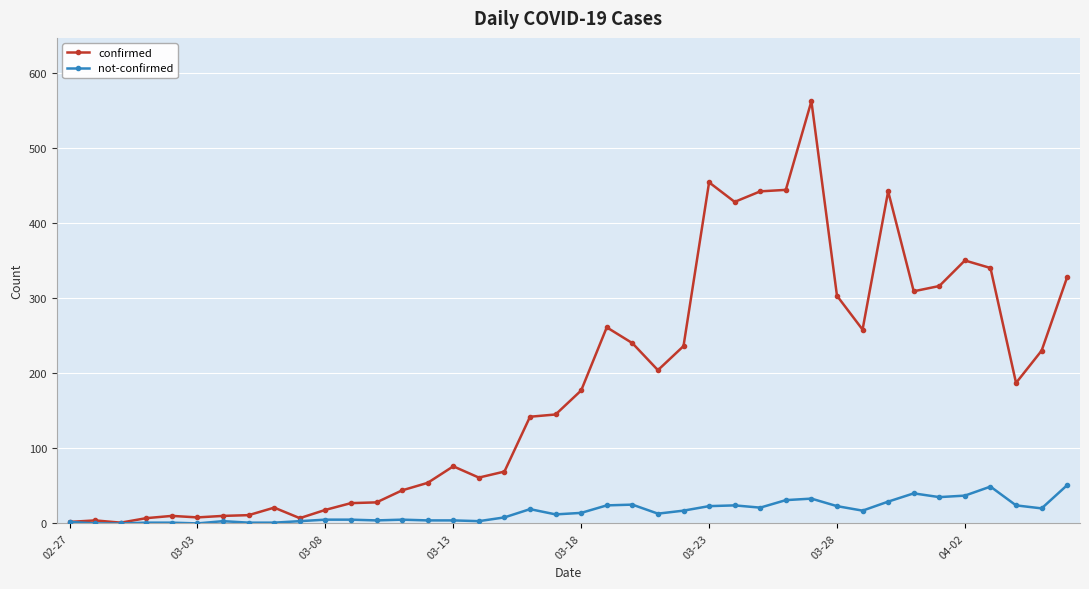

What is the maximum value shown in the chart?

562